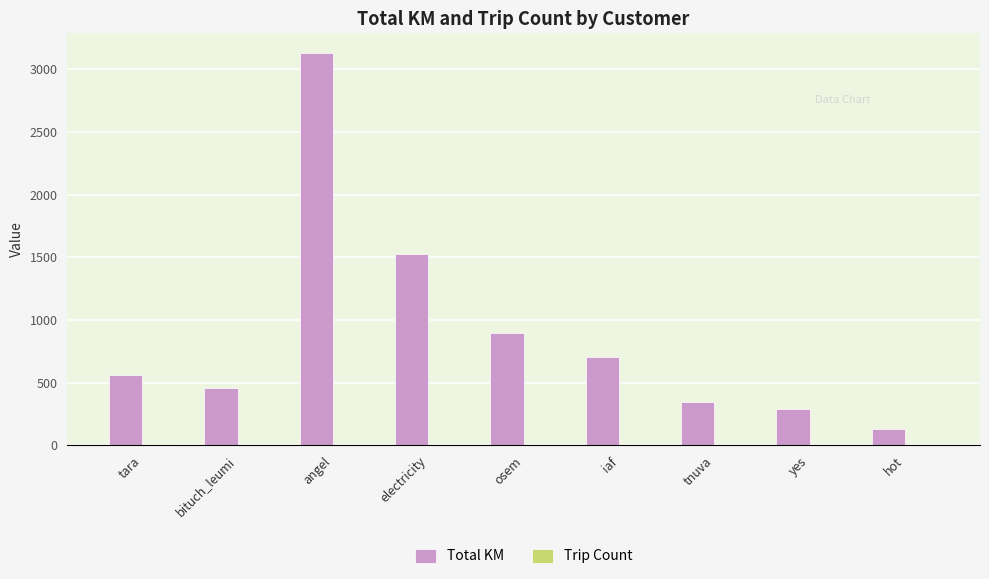

Which series has the largest total across all categories?

Total KM